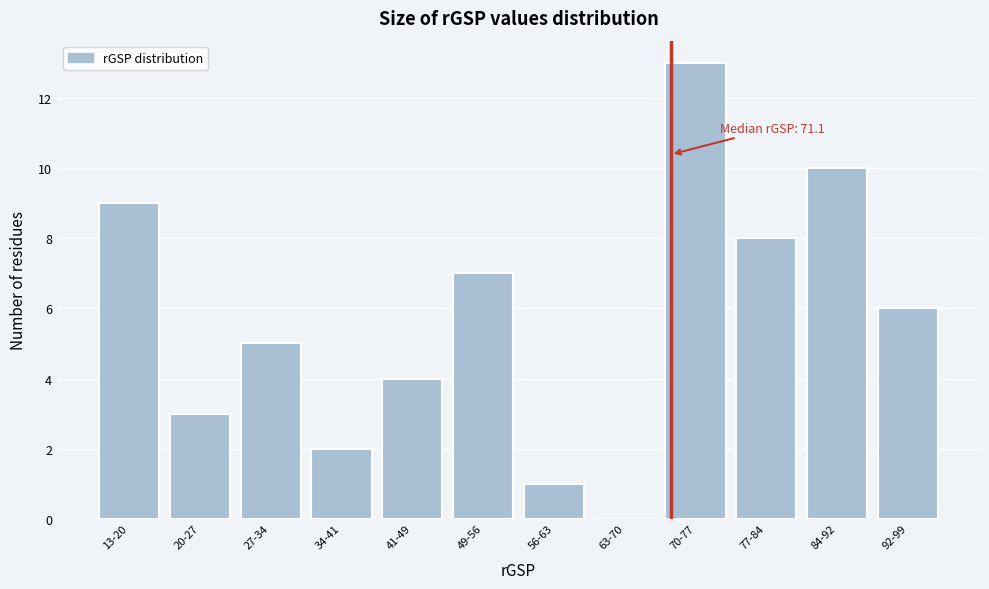

Reading right to left, list all the values displayed in this chart.

92-99=6	84-92=10	77-84=8	70-77=13	63-70=0	56-63=1	49-56=7	41-49=4	34-41=2	27-34=5	20-27=3	13-20=9